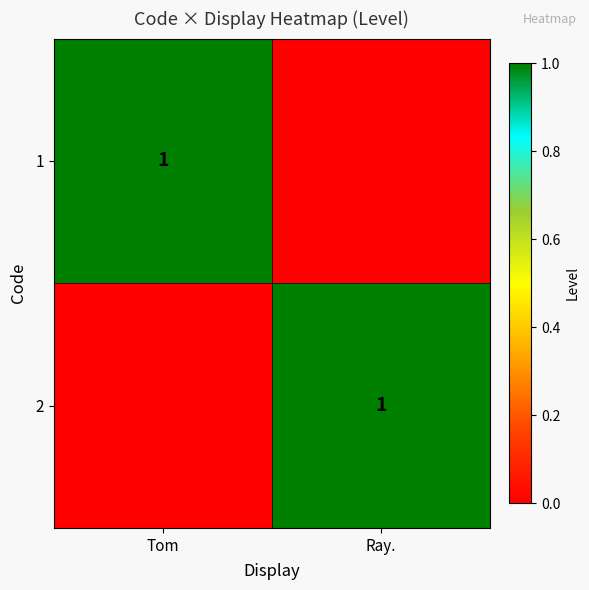

Which has a higher value, Tom or Ray.?

Tom